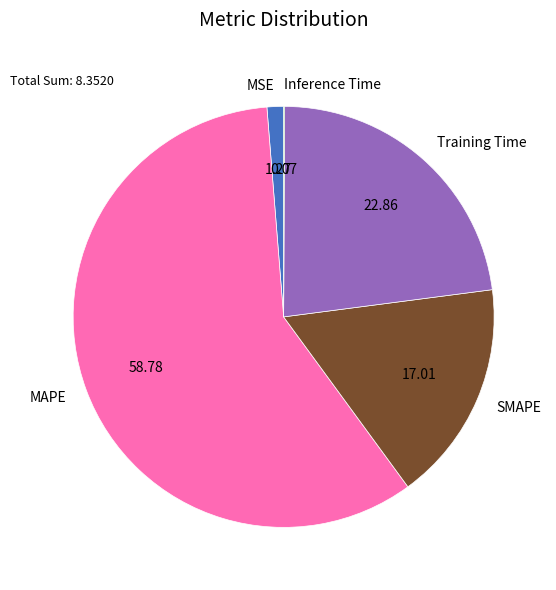

What is the largest slice in the pie chart?

MAPE